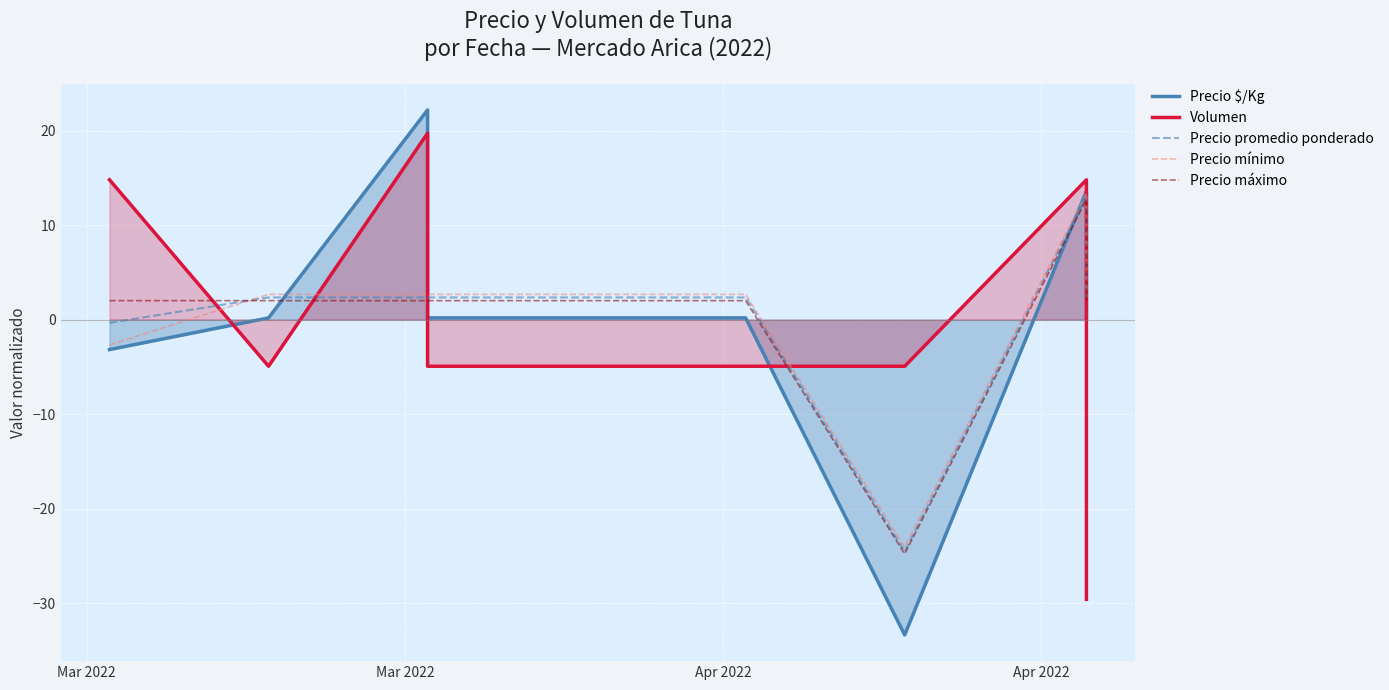

True or false: Volumen has a value of 31.0 at Apr 2022.

False